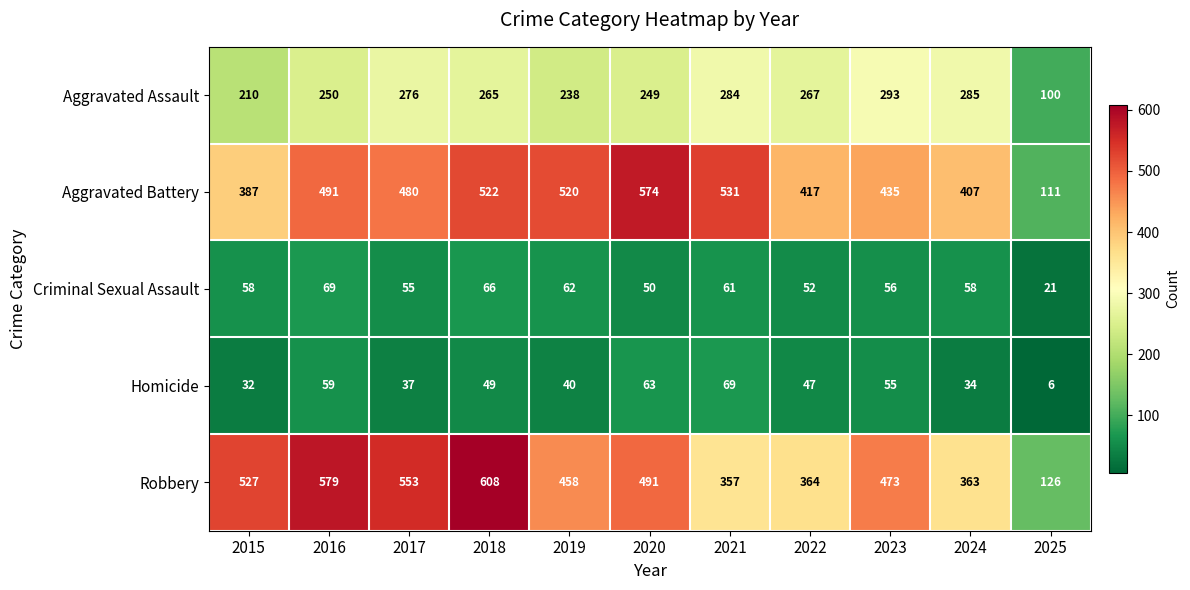

What is the total value across all series at 2016?

1448